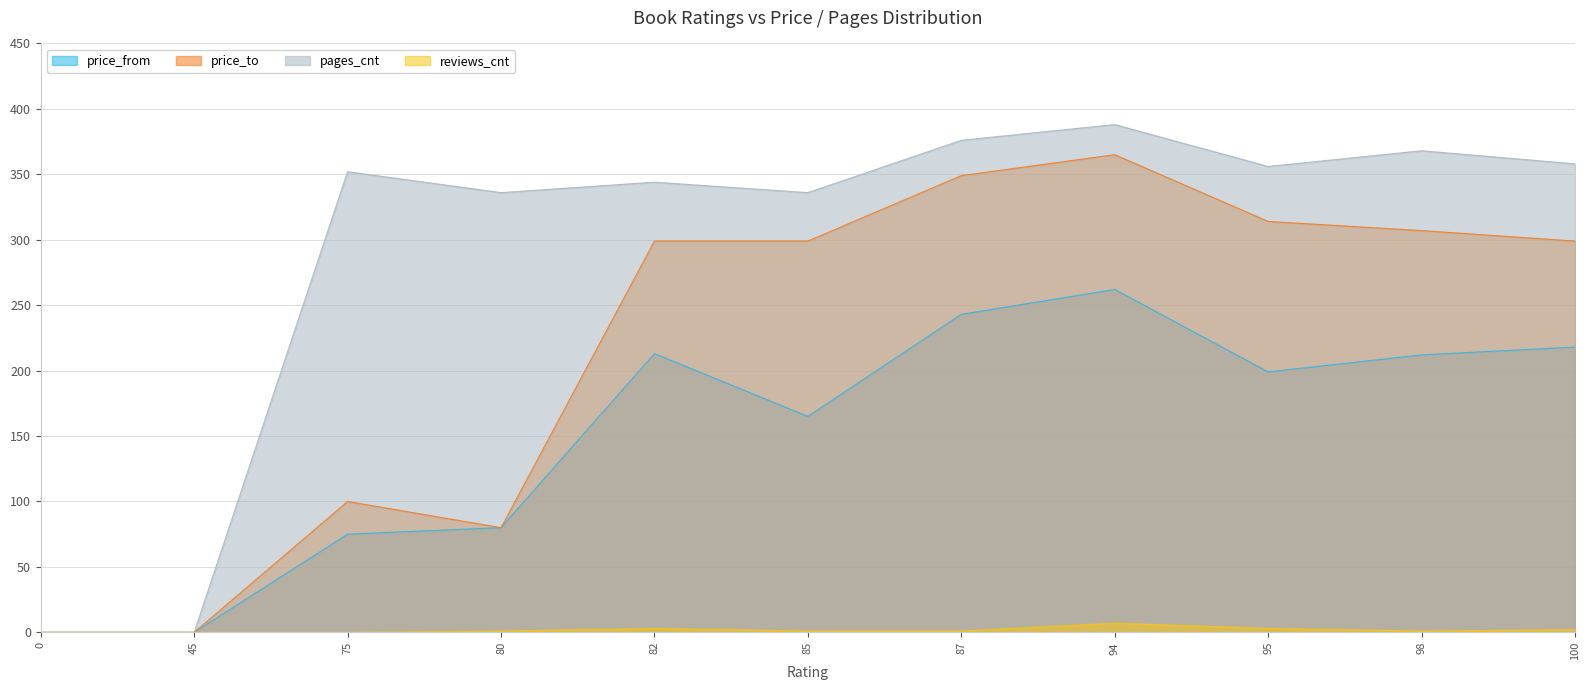

How many distinct data groups are displayed?

4